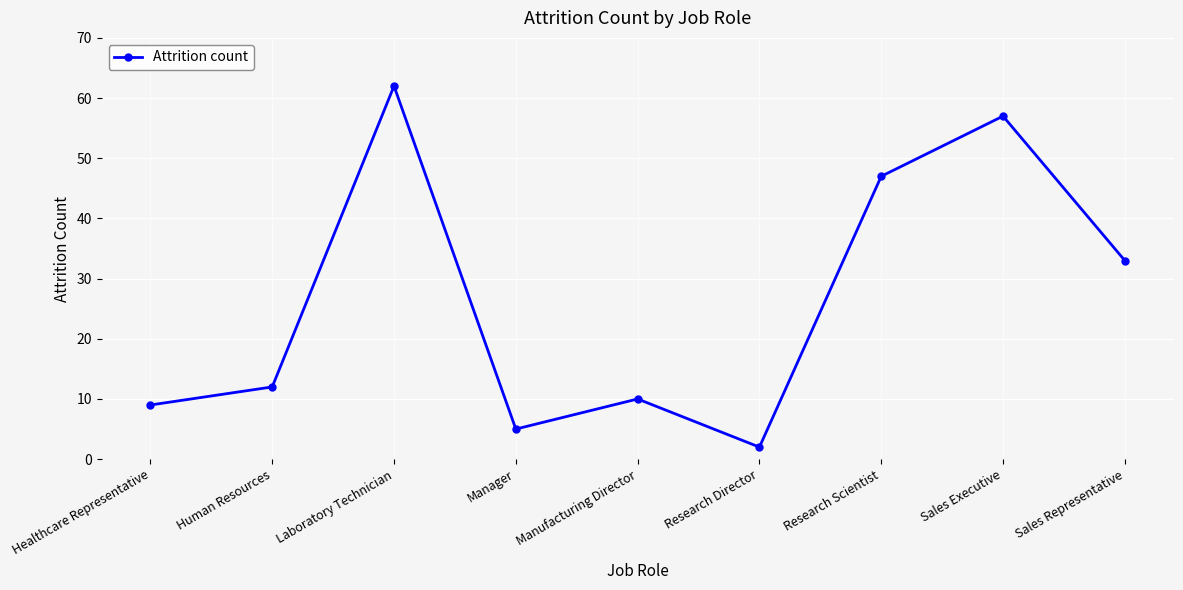

What is the value of the 9th point from the left?

33